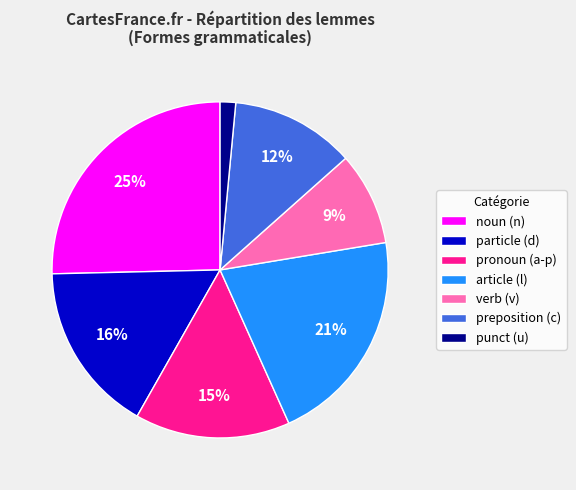

The preposition (c) slice represents 17% of the pie. True or false?

False